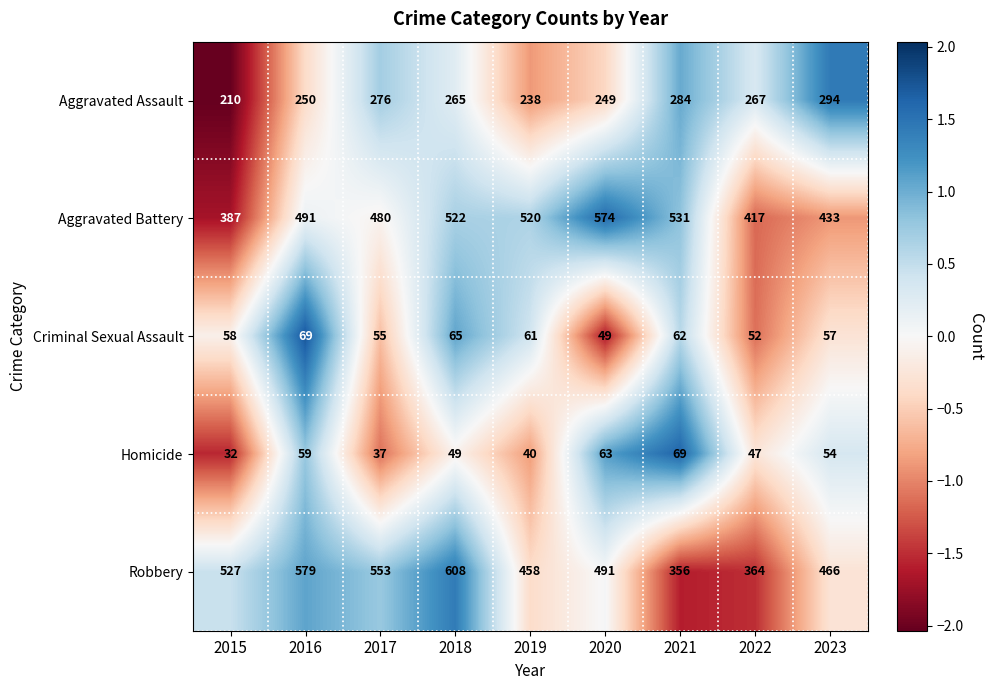

Which series has the largest total across all categories?

Robbery